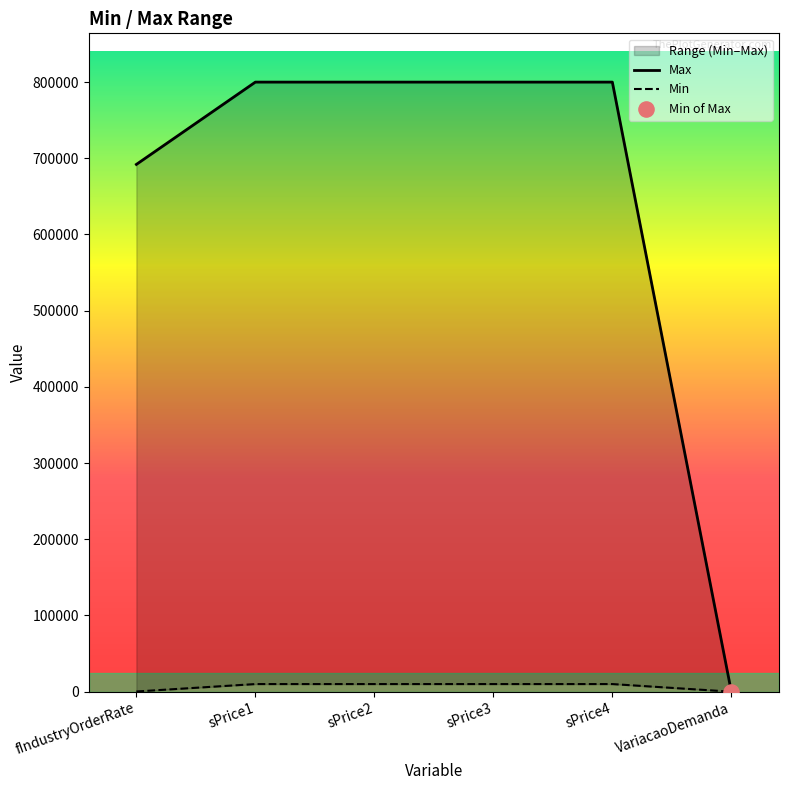

At how many categories does at least one series exceed 79037?

5